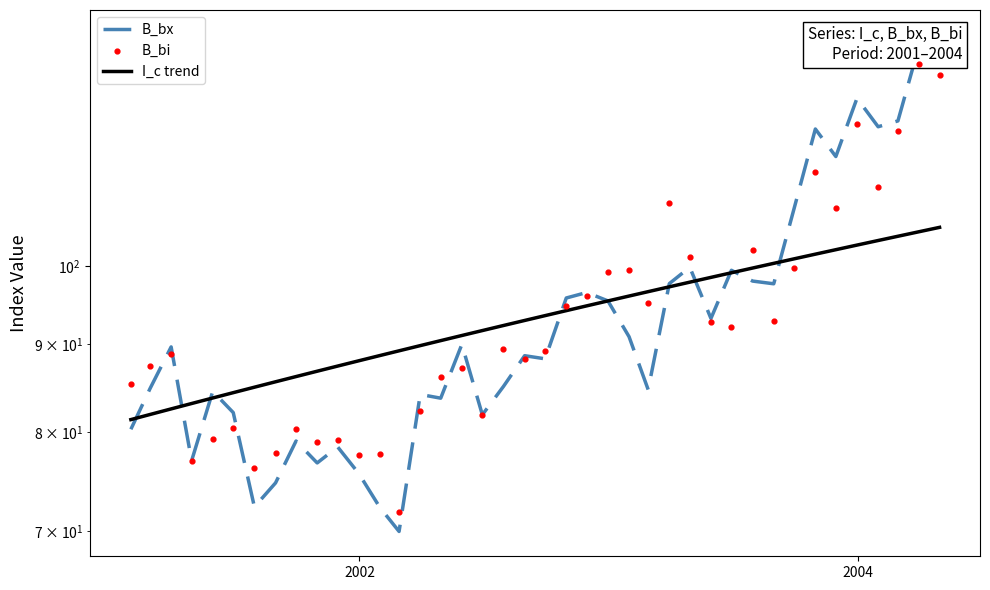

Is the value of B_bx at 34 greater than the value of I_c trend at 8?

Yes